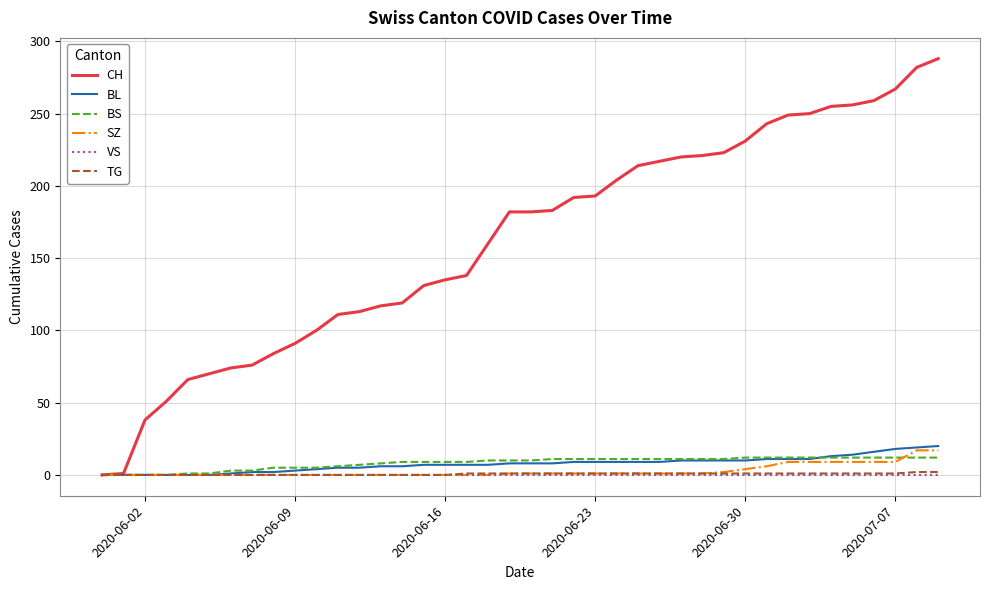

Which series has the widest spread of values?

CH